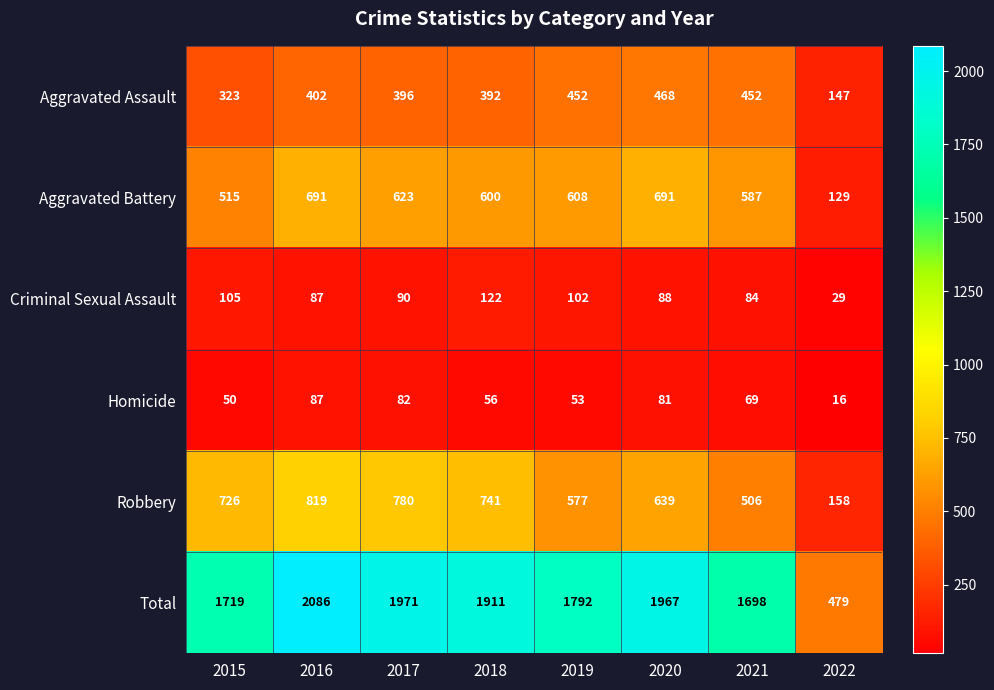

Which series has the largest total across all categories?

Total